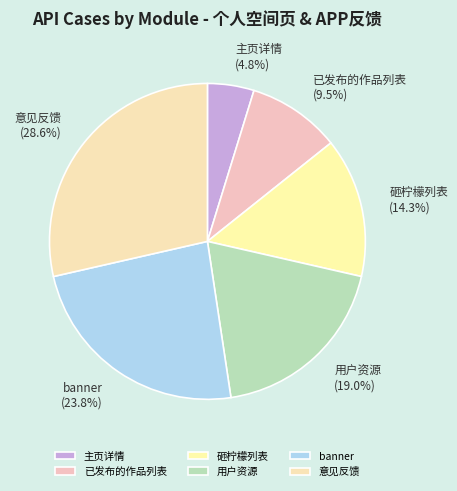

Which category has the smallest portion of the pie?

主页详情